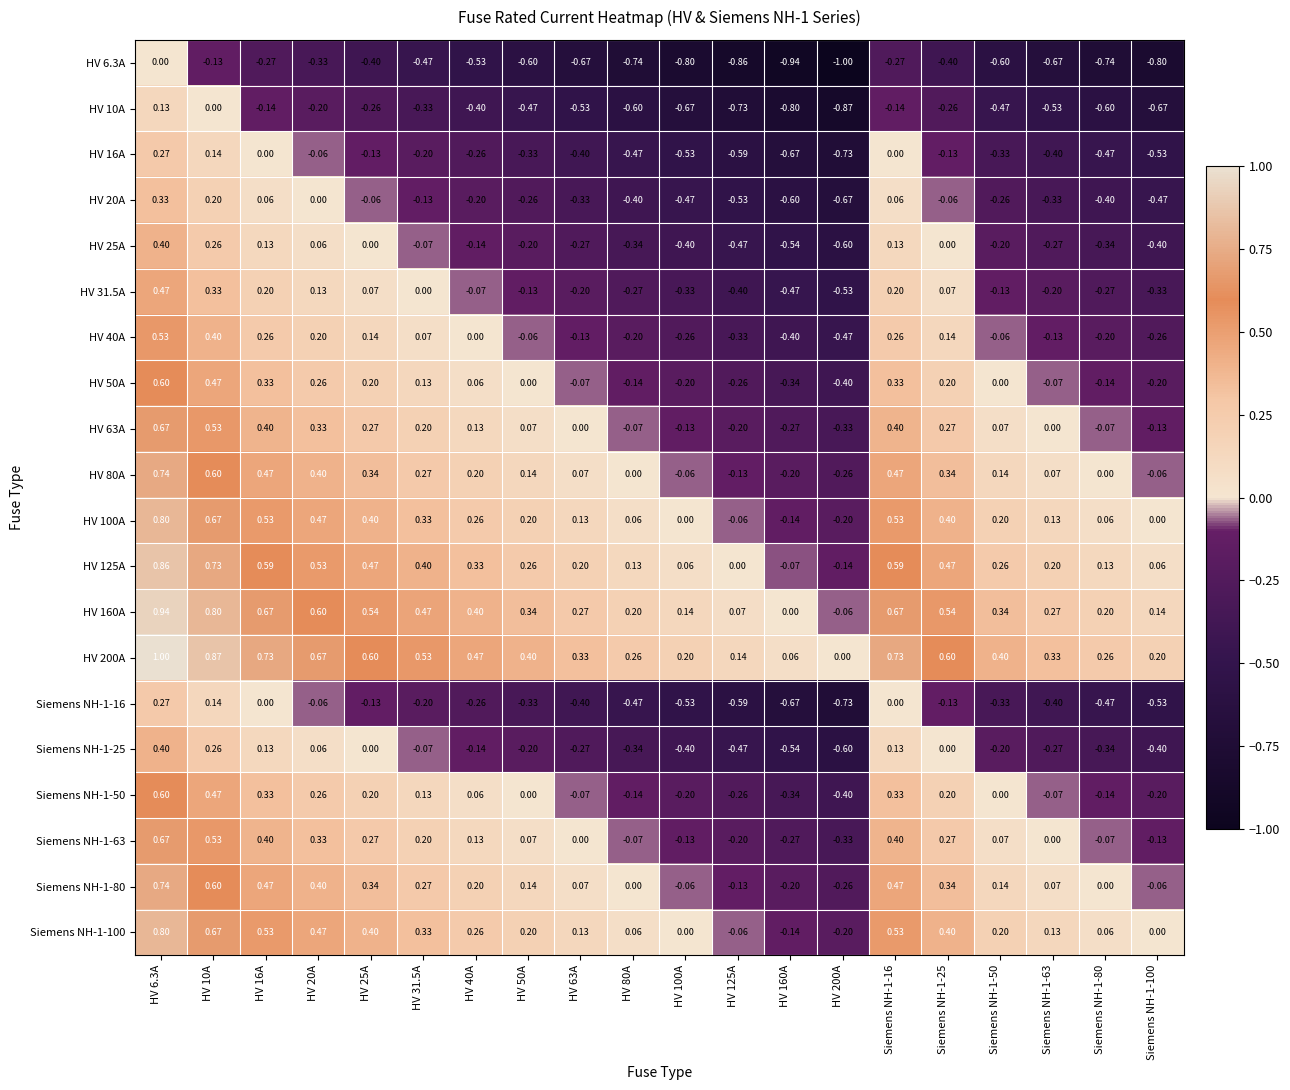

Is the value of HV 50A at Siemens NH-1-25 greater than the value of HV 80A at Siemens NH-1-100?

Yes